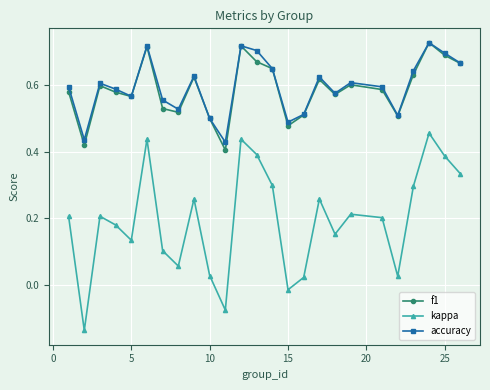

How many accuracy values are between 0 and 1?

25